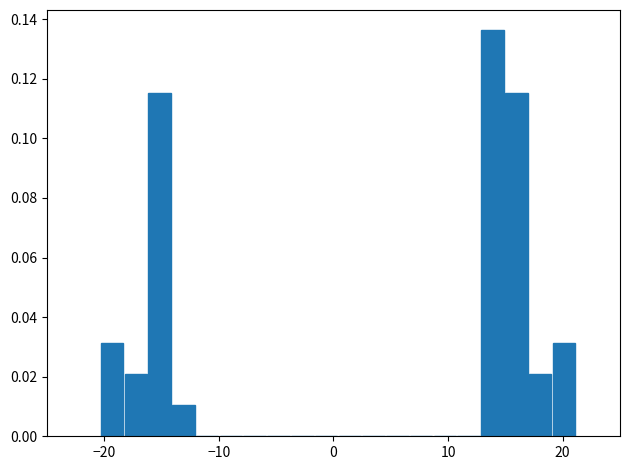

Around what value on the x-axis is the tallest bar? Give the approximate position of its centre, as read against the axis.

14